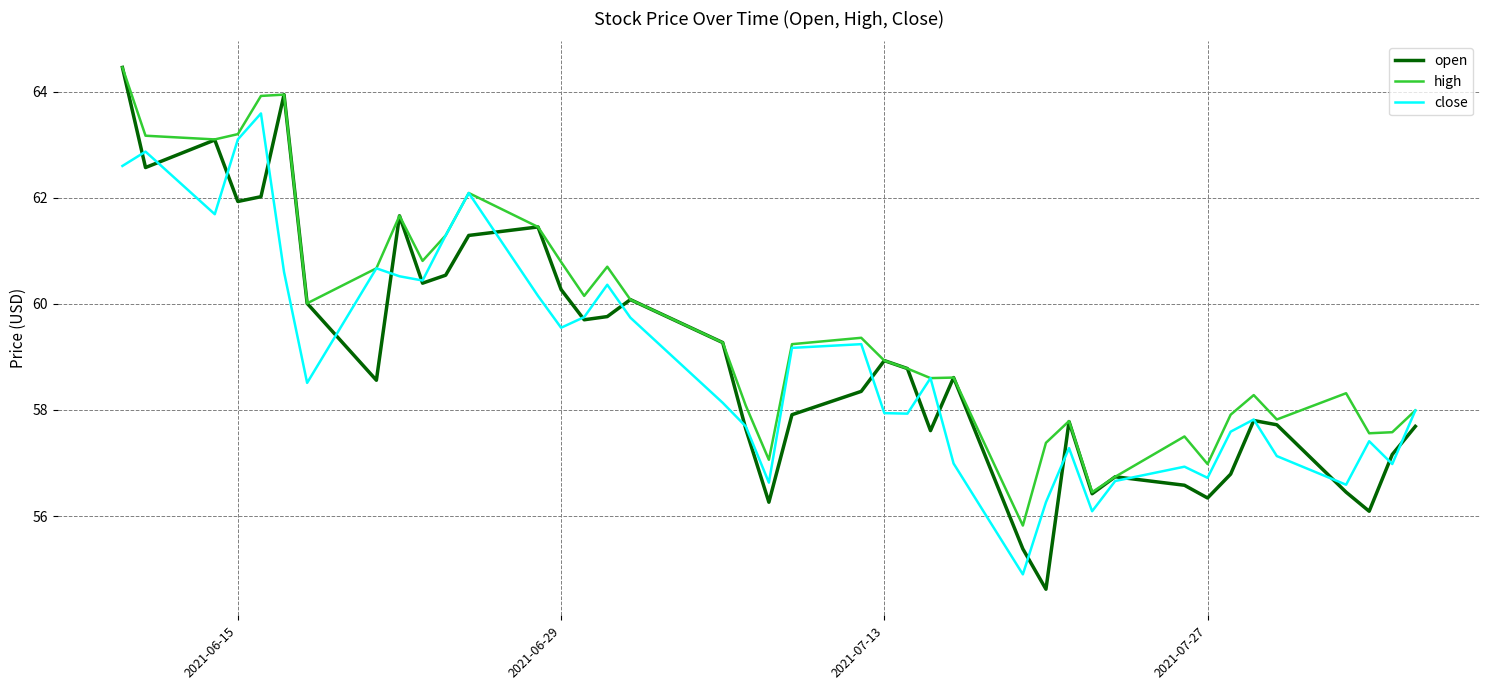

Which series has the largest total across all categories?

high